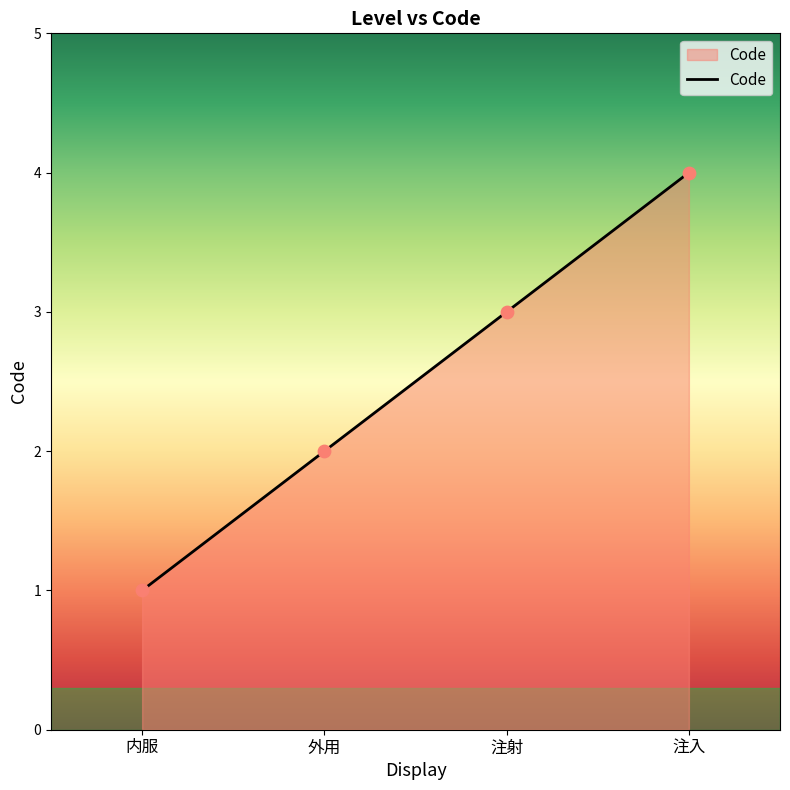

What is the change in value from 外用 to 注射?

+1